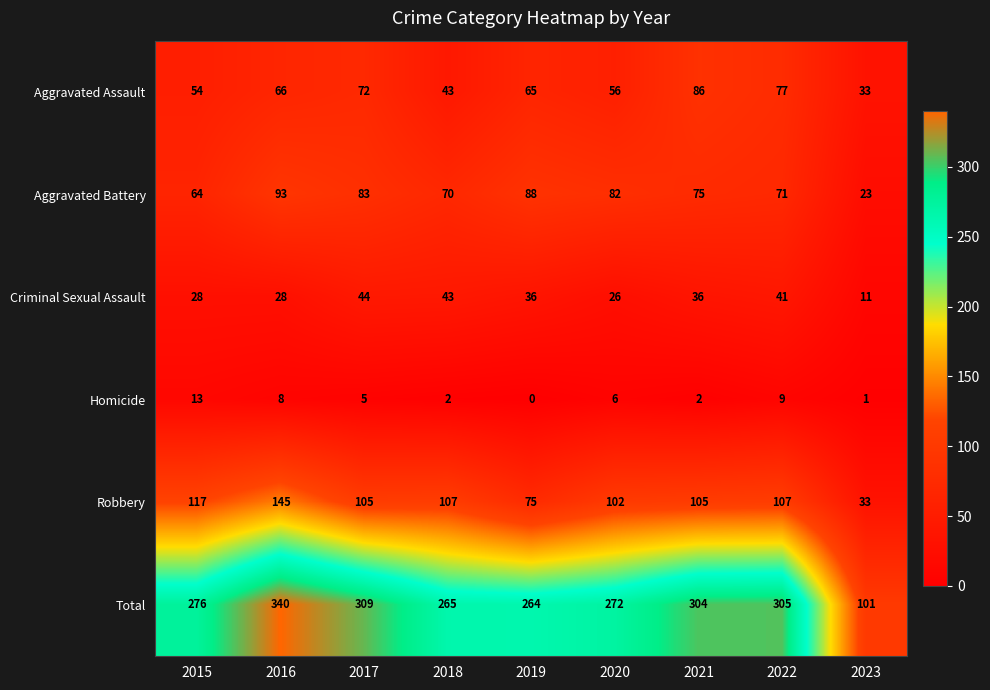

The Homicide series shows 2 at 2023. True or false?

False